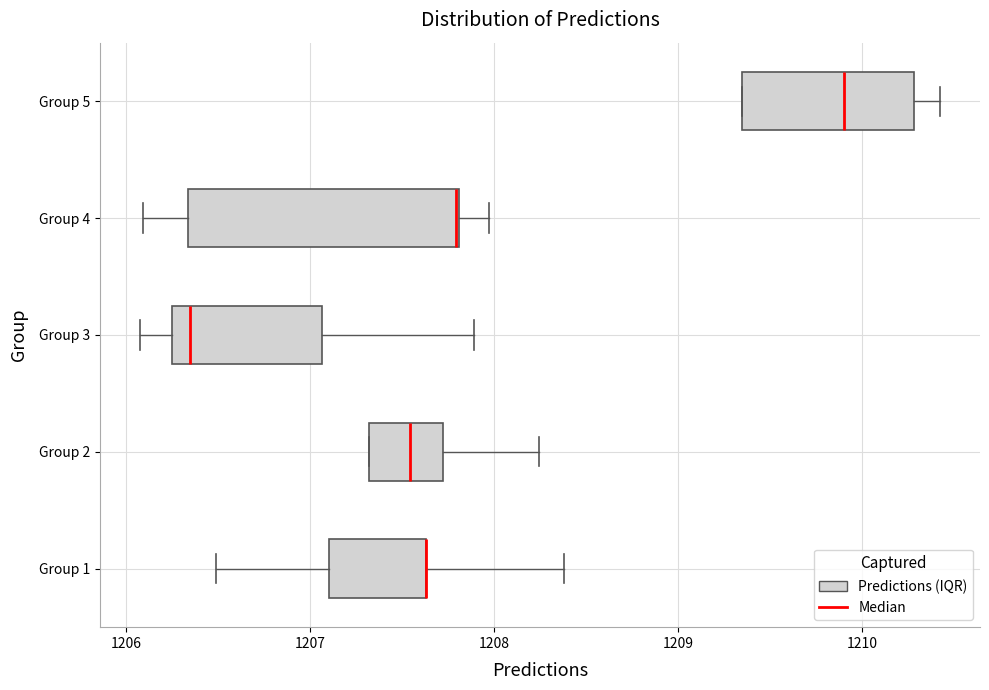

Reading bottom to top, transcribe this box plot: for each box, give where its median line is, the range the box spans, and where its two whiskers end, as read against the x-axis. The values are not printed on the chart, so give them approximately, as read against the axis.

Group 1: median 1207.6 (drawn on the box's right edge), box 1207.1 to 1207.6, whiskers 1206.5 to 1208.4
Group 2: median 1207.5, box 1207.3 to 1207.7, whiskers 1207.3 to 1208.2
Group 3: median 1206.3, box 1206.2 to 1207.1, whiskers 1206.1 to 1207.9
Group 4: median 1207.8 (drawn on the box's right edge), box 1206.3 to 1207.8, whiskers 1206.1 to 1208.0
Group 5: median 1209.9, box 1209.3 to 1210.3, whiskers 1209.3 to 1210.4